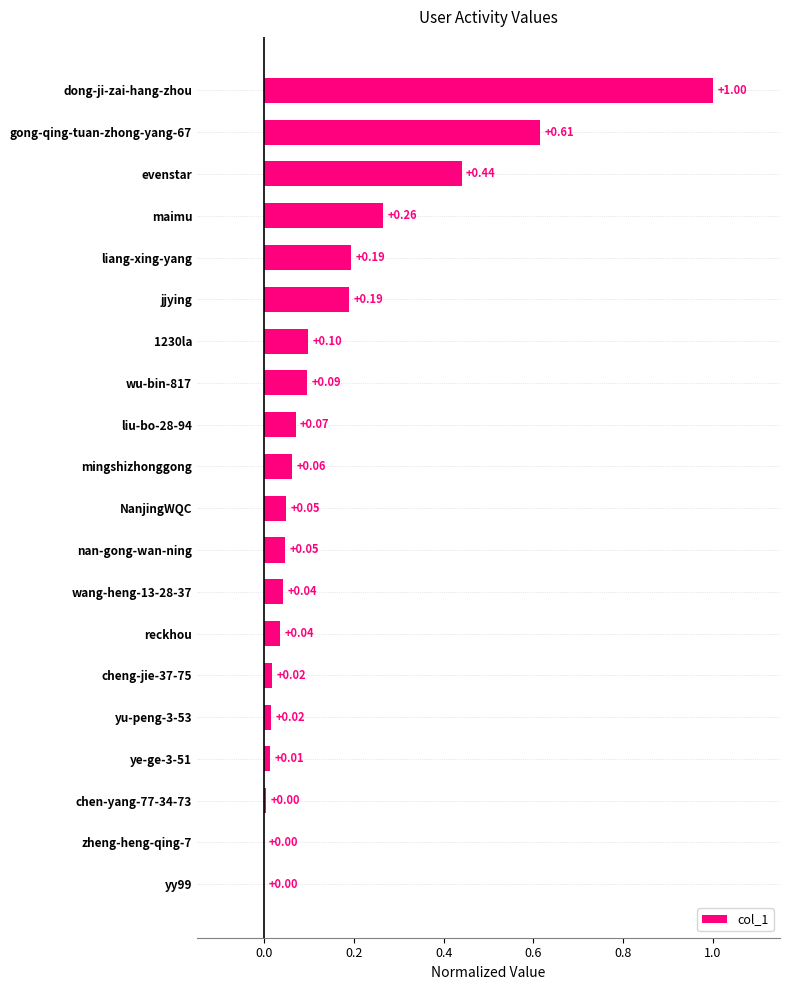

Between chen-yang-77-34-73 and NanjingWQC, which is larger?

NanjingWQC